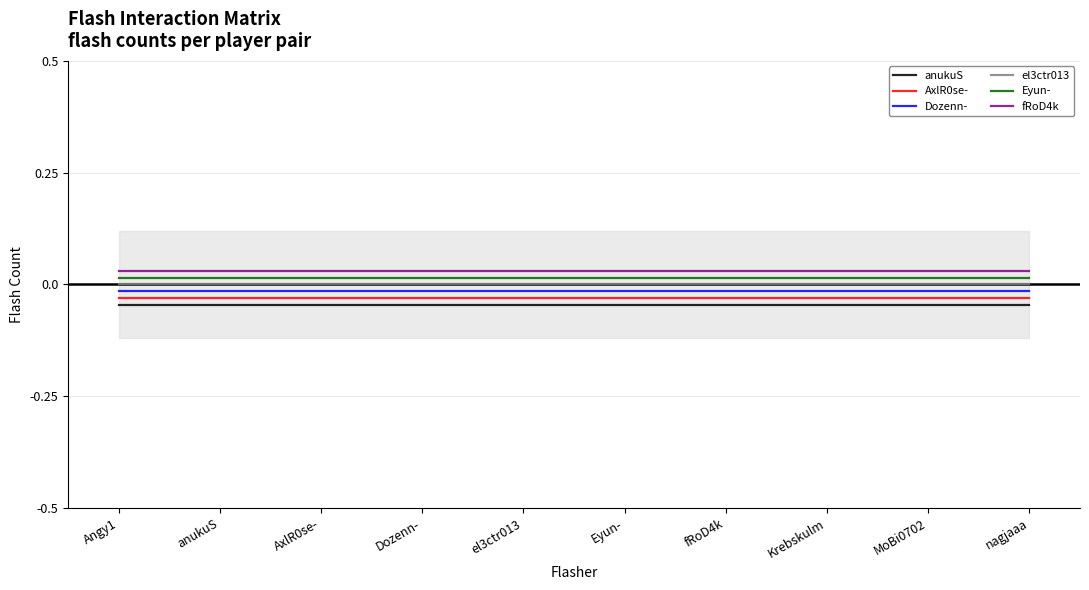

Is the value of AxlR0se- at MoBi0702 greater than the value of Eyun- at nagjaaa?

No